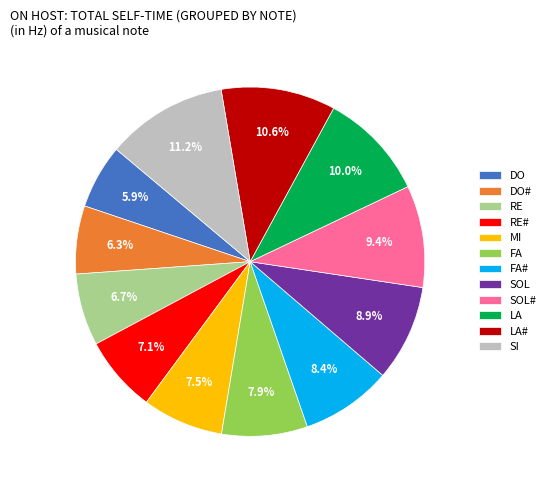

Between SOL# and DO#, which is larger?

SOL#